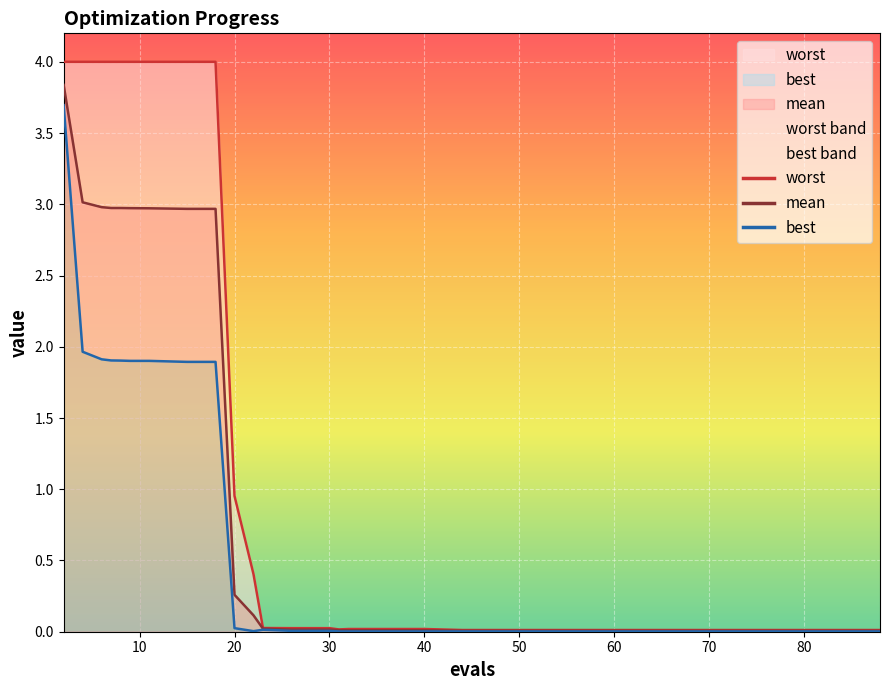

True or false: mean and worst cross at least once.

False